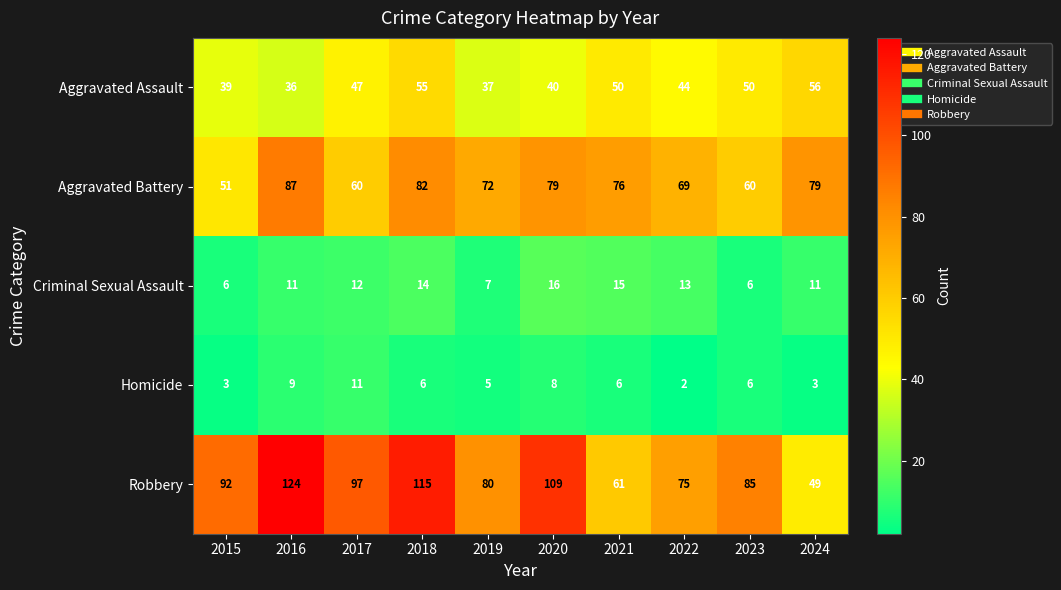

Rank the series at 2019 from highest to lowest value.

Robbery, Aggravated Battery, Aggravated Assault, Criminal Sexual Assault, Homicide